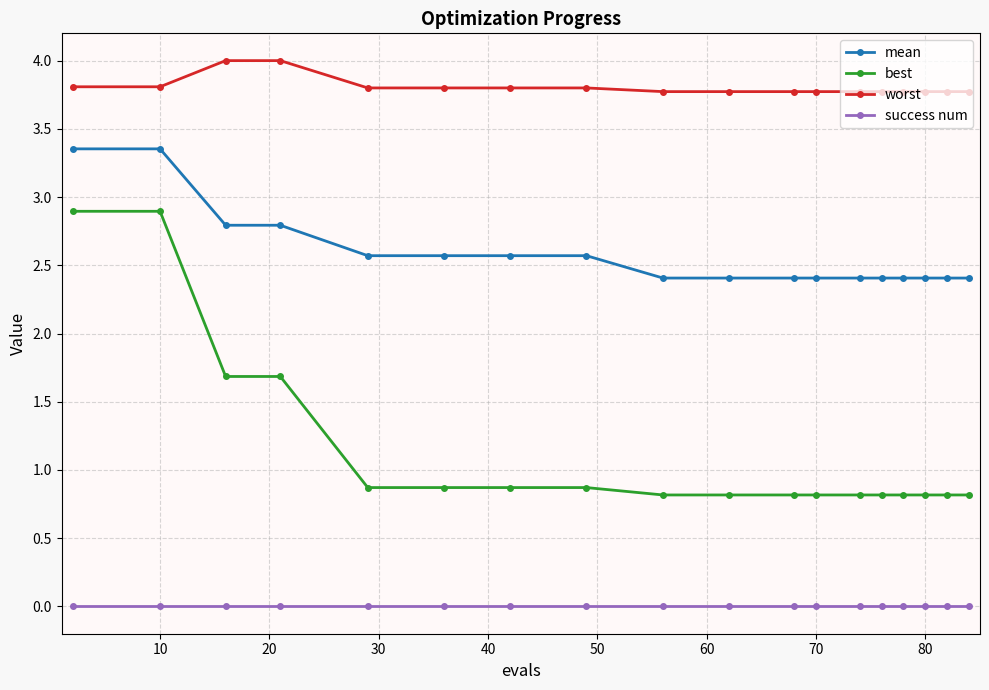

What is the difference between the second highest and minimum values in the mean series?

0.9